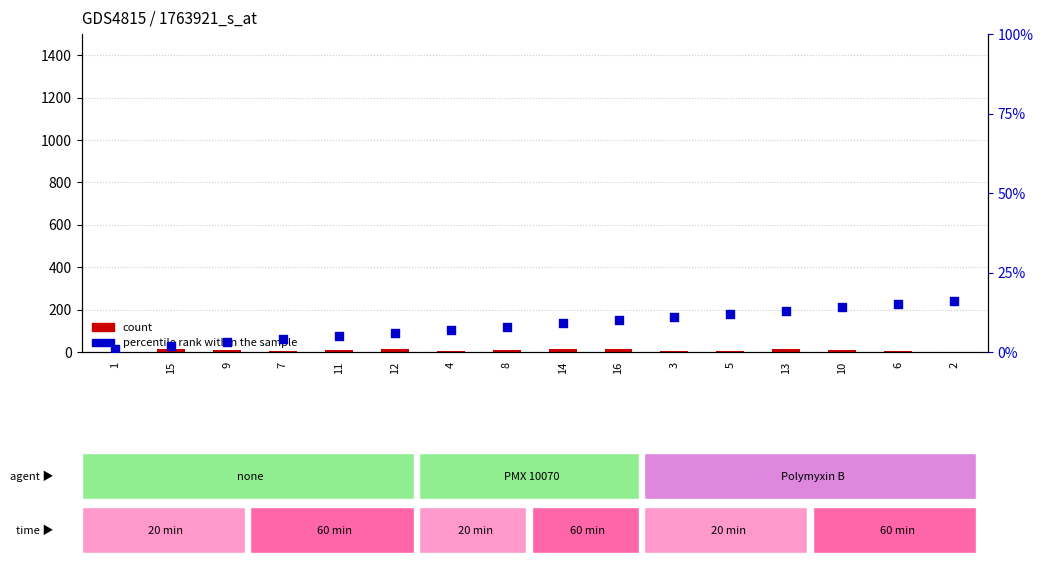

At which category is the sum across all series the highest?

16